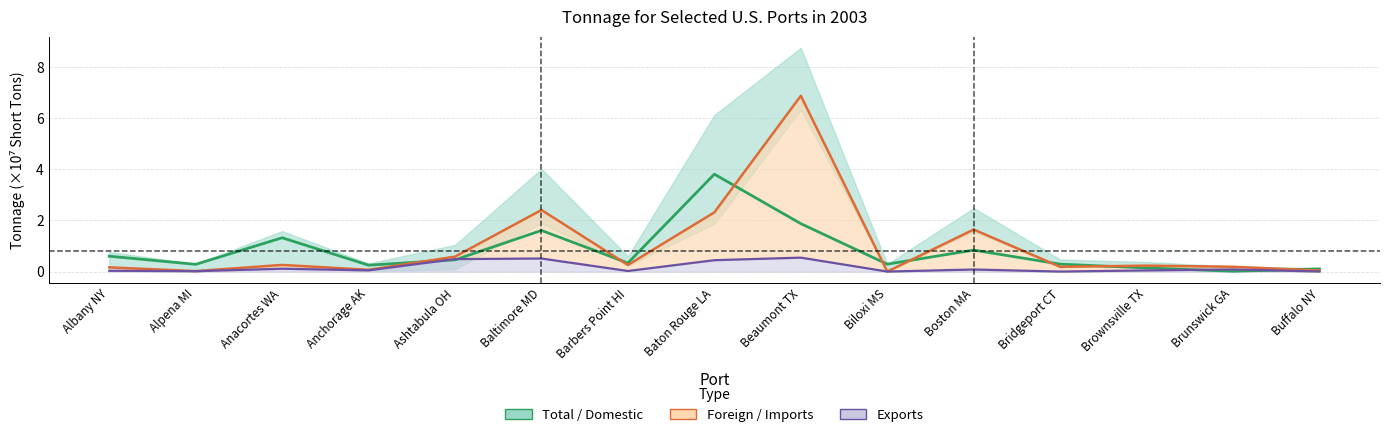

What value does the IMPORTS series have at Bridgeport CT?

0.2